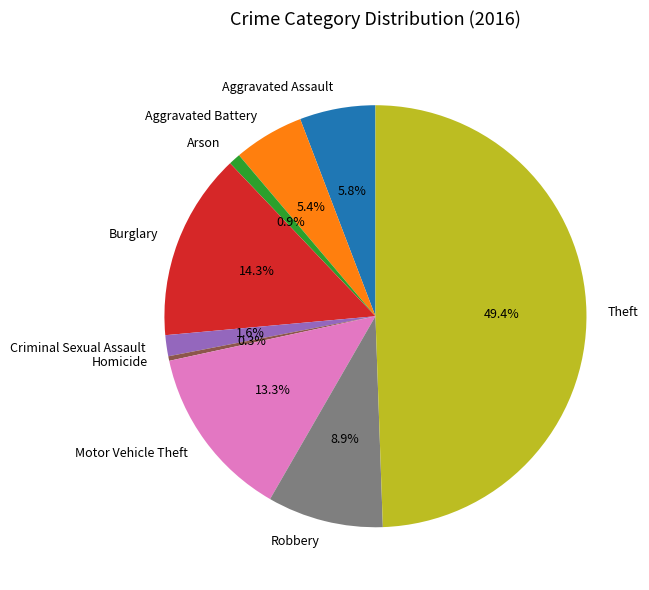

How many slices are in this pie chart?

9